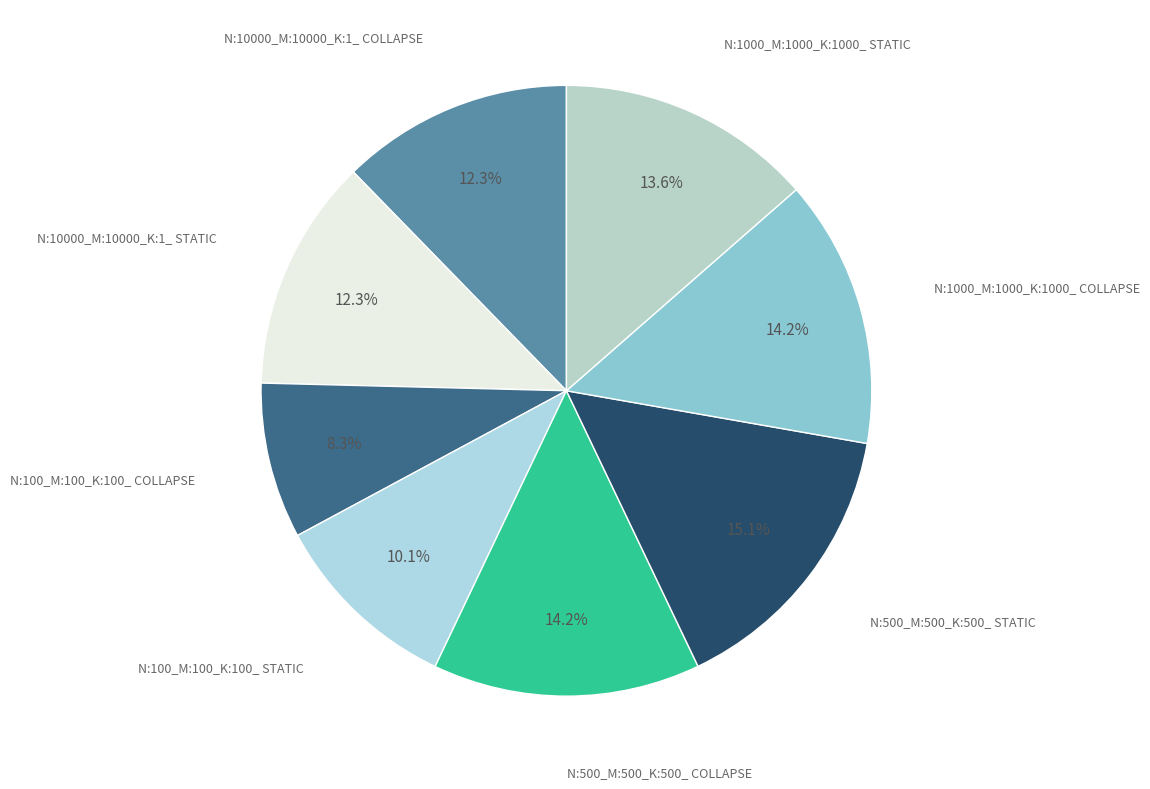

To the nearest percent, what is the average slice percentage?

12%